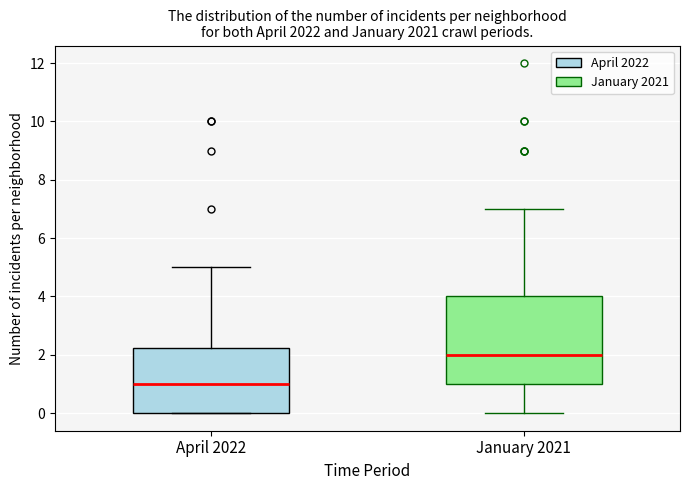

Reading left to right, transcribe this box plot: for each box, give where its median line is, the range the box spans, and where its two whiskers end, as read against the y-axis. The values are not printed on the chart, so give them approximately, as read against the axis.

April 2022: median 1.0, box 0.0 to 2.2, whiskers 0.0 to 5.0
January 2021: median 2.0, box 1.0 to 4.0, whiskers 0.0 to 7.0